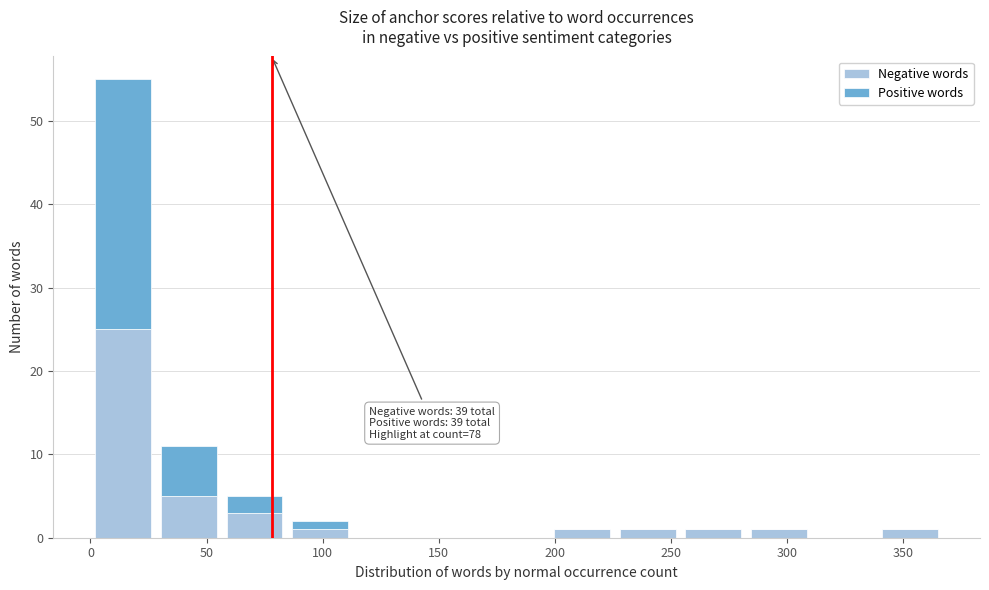

Which range on the x-axis has the tallest stacked bar (by total height)?

0 to 30